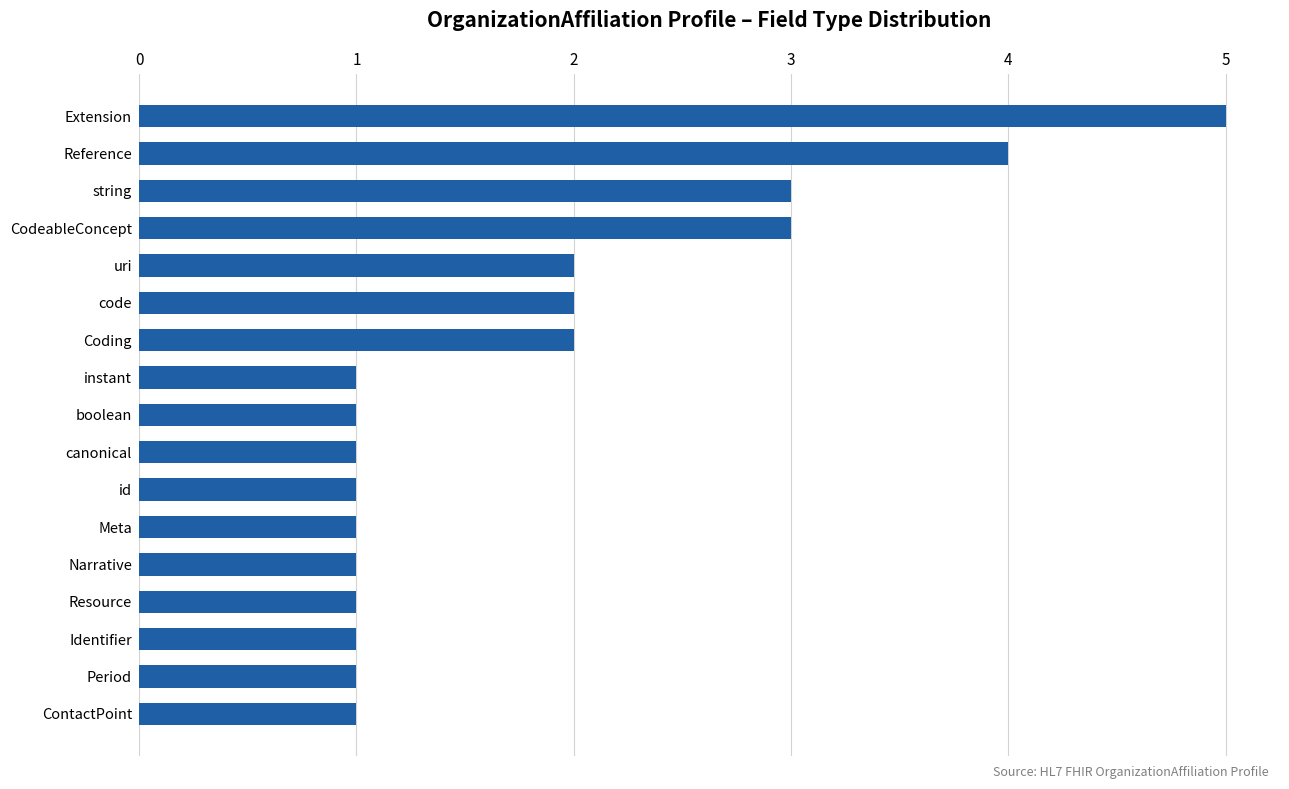

Count the number of categories in the chart.

17